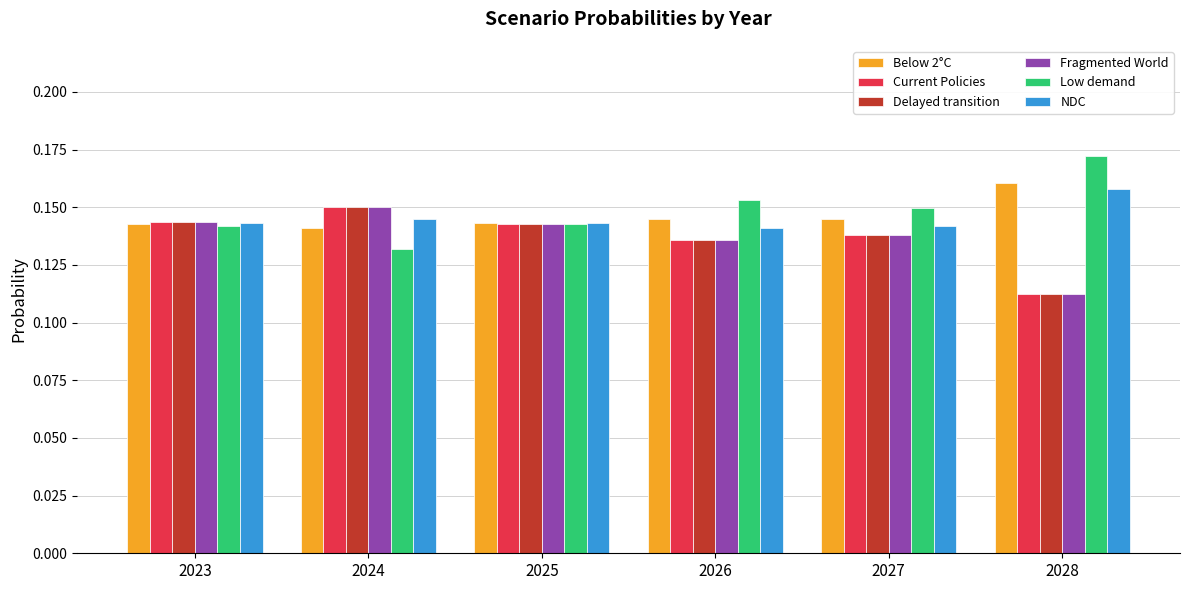

What is the sum of the Delayed transition values at 2024 and 2025?

0.3